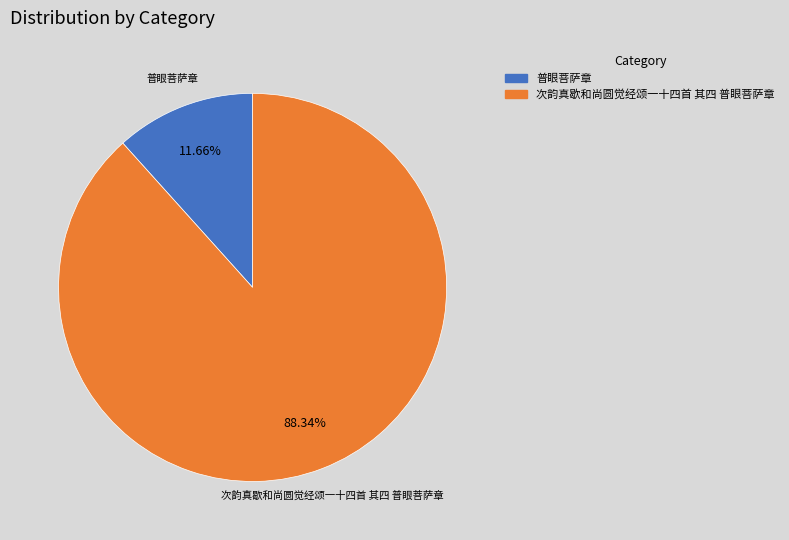

To the nearest percent, what is the average slice percentage?

50%